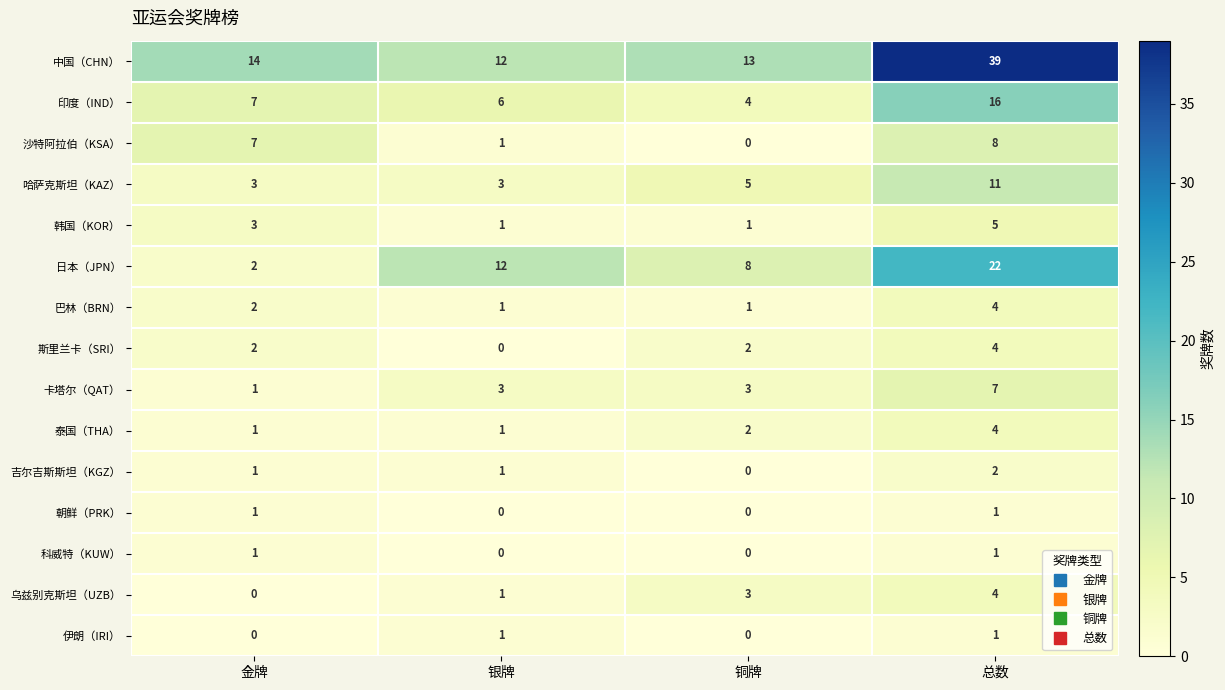

What is the maximum value for 印度（IND）?

16